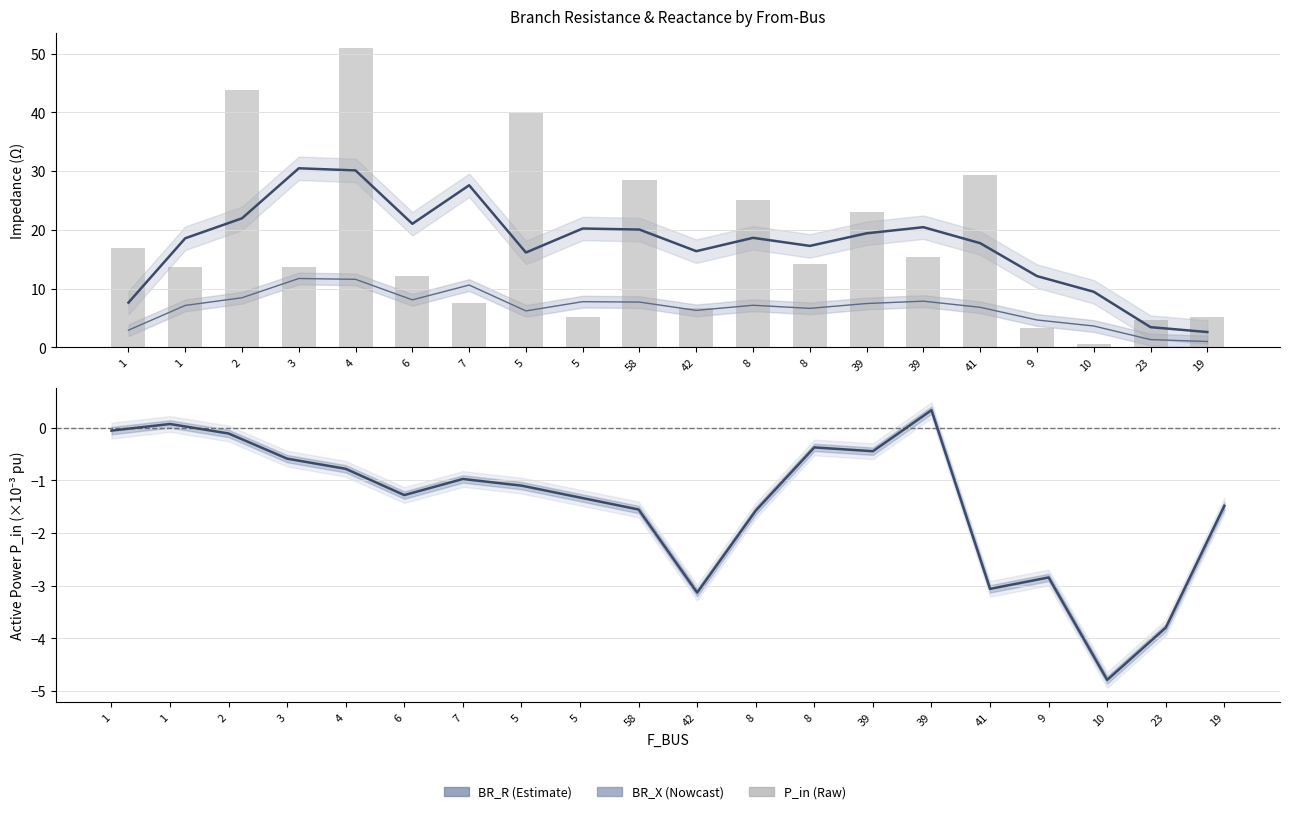

What is the difference between the highest and lowest values at 1?

16.9